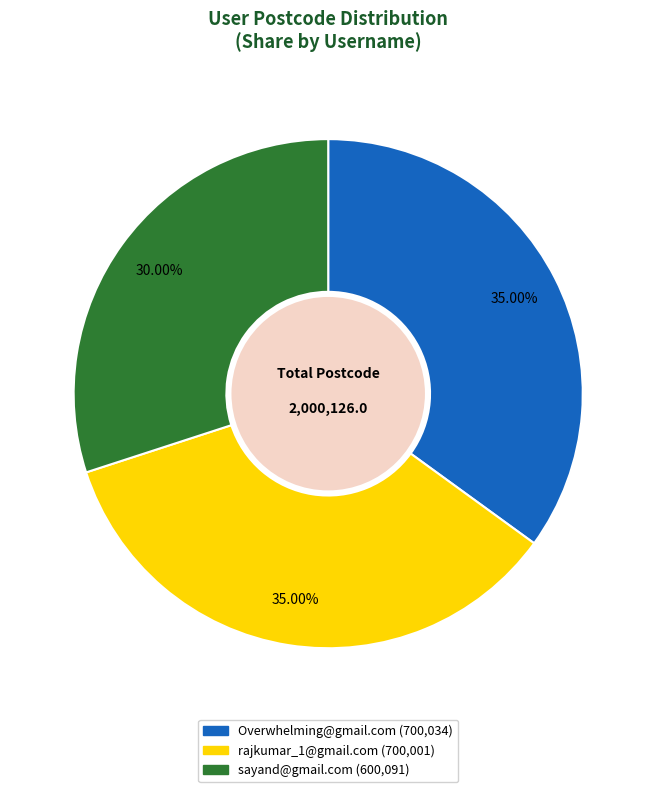

Count the number of slices in the pie.

3